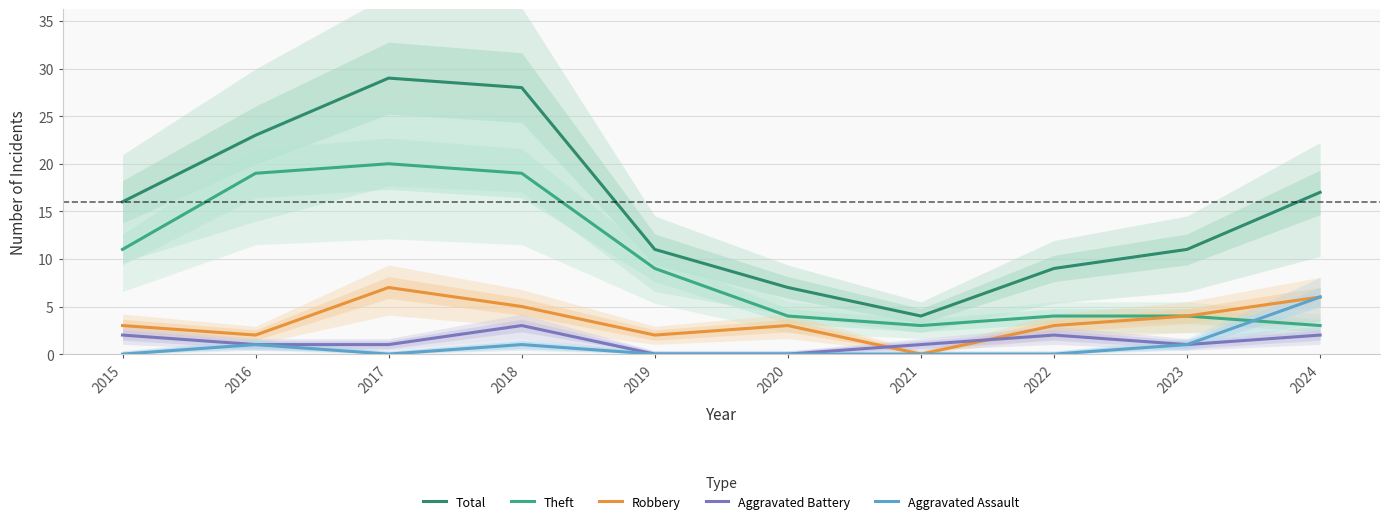

Count the number of categories in the chart.

10